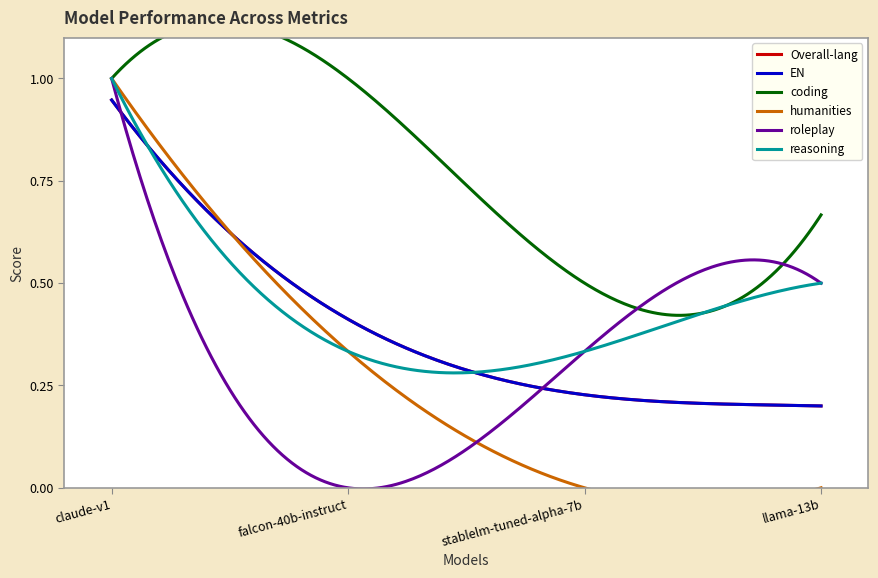

What is the difference between the maximum and minimum values in the roleplay series?

1.0